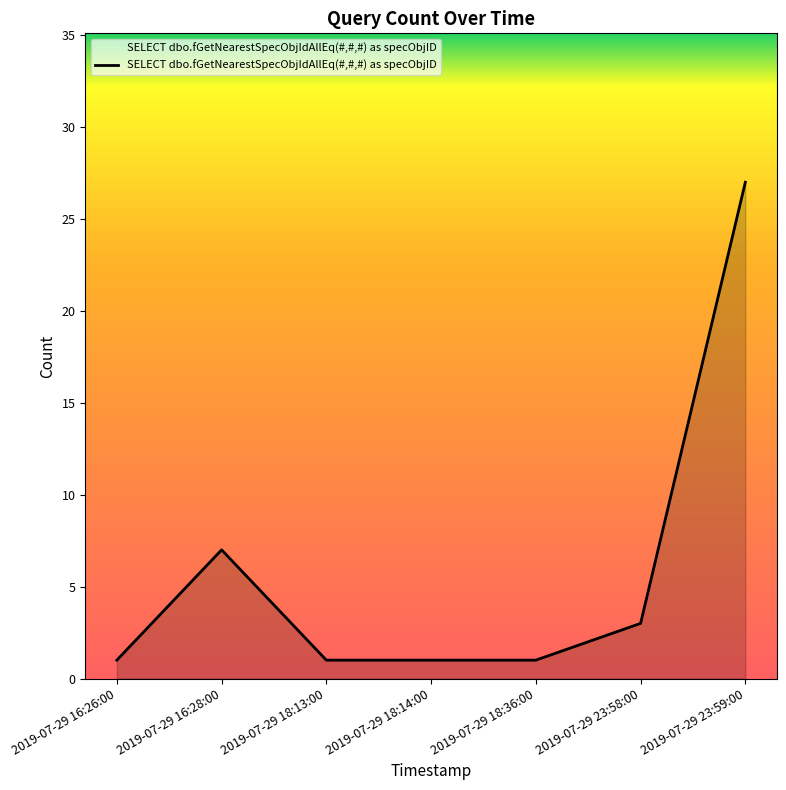

What is the sum of all values?

41